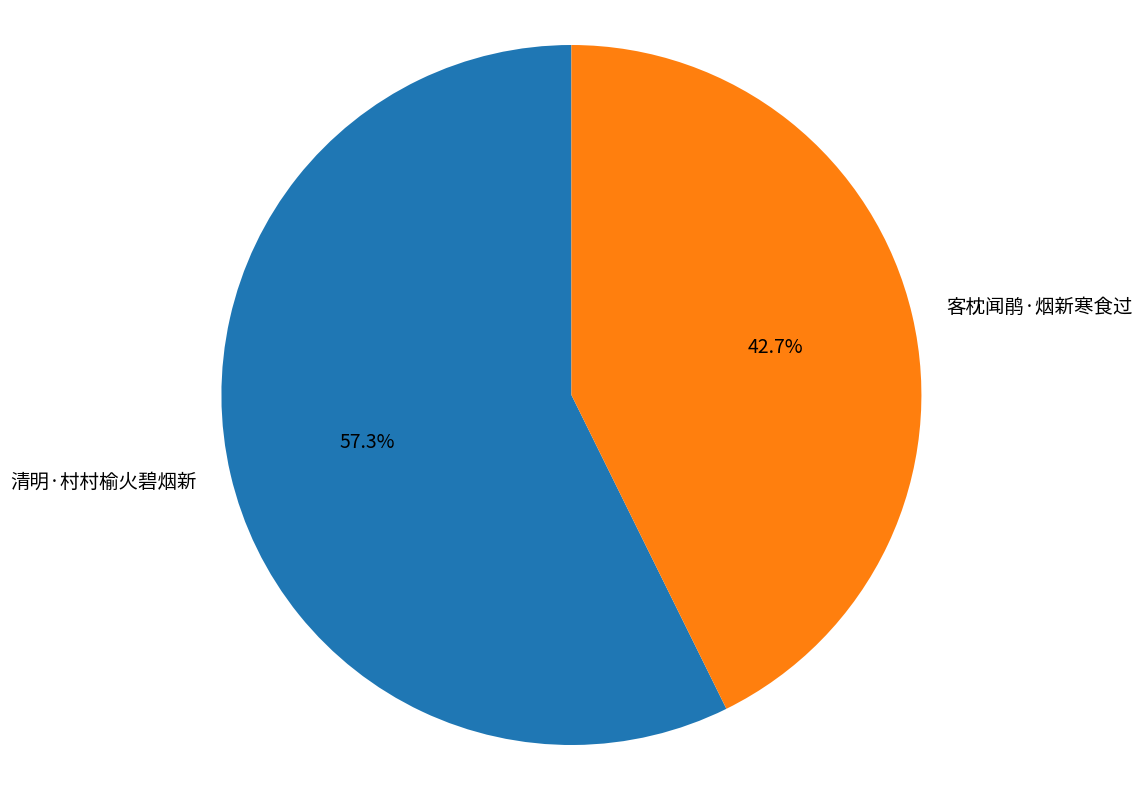

What percentage is the 清明·村村榆火碧烟新 slice, to the nearest percent?

57%